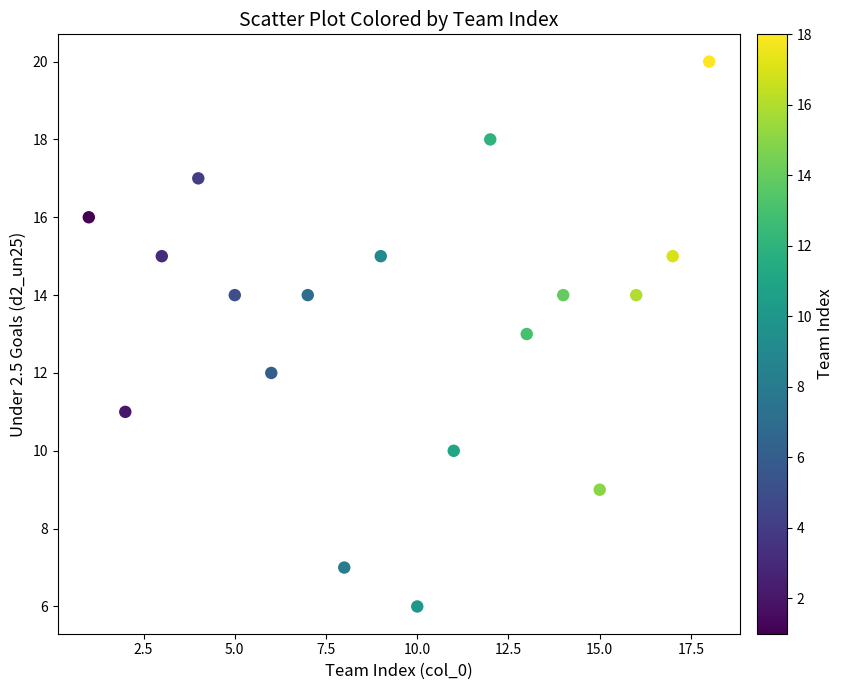

What is the range of X values (max minus min)?

17